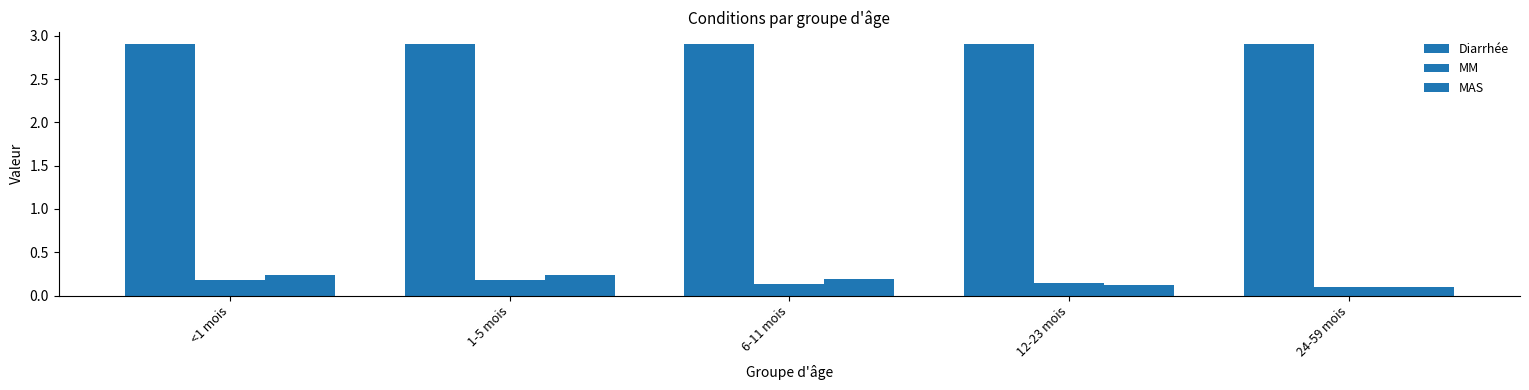

Does the chart contain any negative values?

No